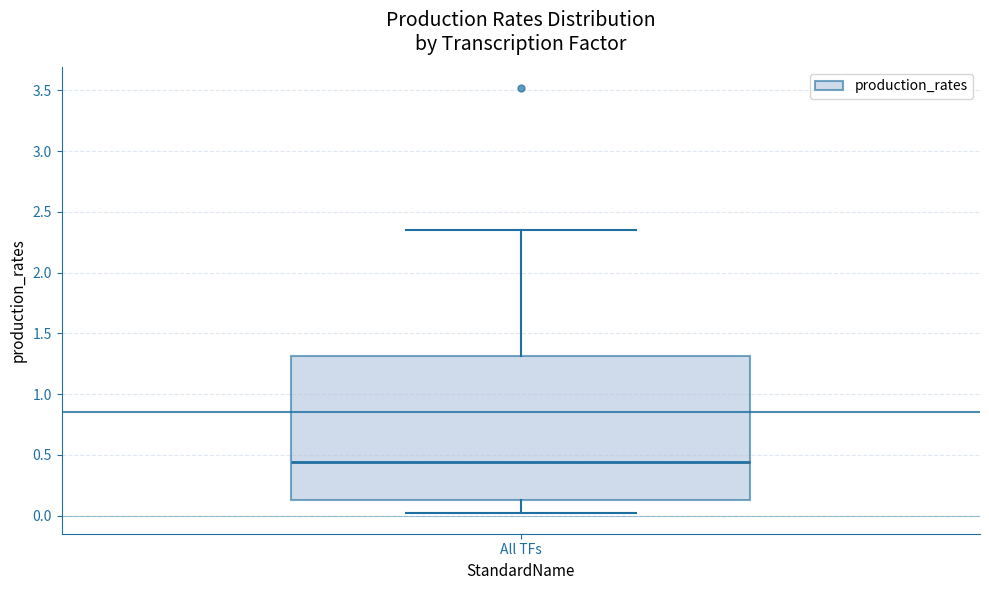

Transcribe this box plot: give where the median line is, the range the box spans, and where the two whiskers end, as read against the y-axis. The values are not printed on the chart, so give them approximately, as read against the axis.

median 0.45, box 0.15 to 1.30, whiskers 0.05 to 2.35